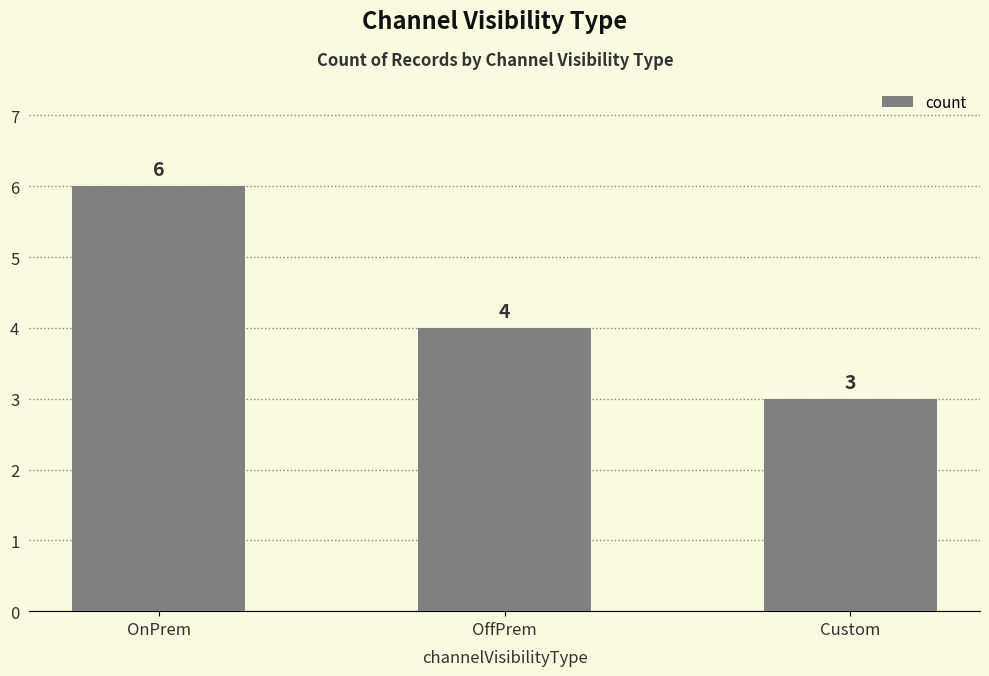

Reading right to left, list all the values displayed in this chart.

3	4	6